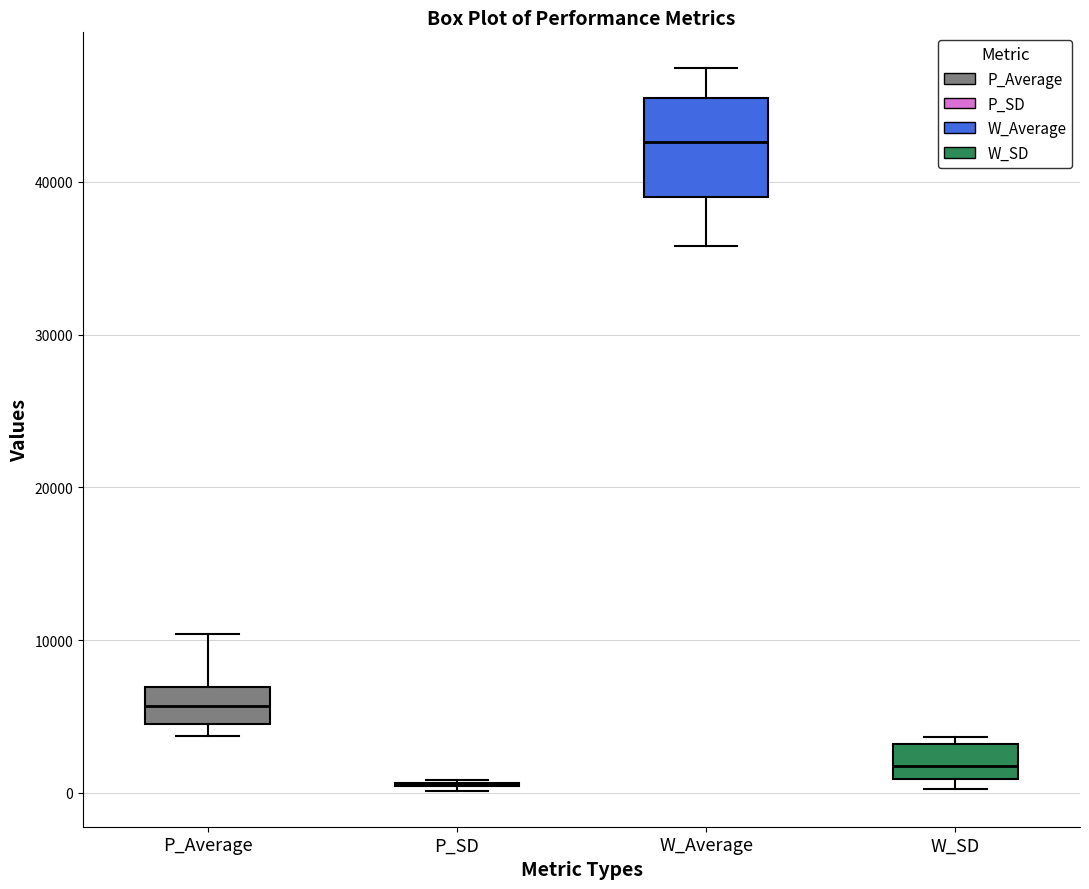

Reading left to right, transcribe this box plot: for each box, give where its median line is, the range the box spans, and where its two whiskers end, as read against the y-axis. The values are not printed on the chart, so give them approximately, as read against the axis.

P_Average: median 6000, box 5000 to 7000, whiskers 4000 to 10000
P_SD: box collapsed to a line at 1000, whiskers 0 to 1000
W_Average: median 43000, box 39000 to 45000, whiskers 36000 to 47000
W_SD: median 2000, box 1000 to 3000, whiskers 0 to 4000